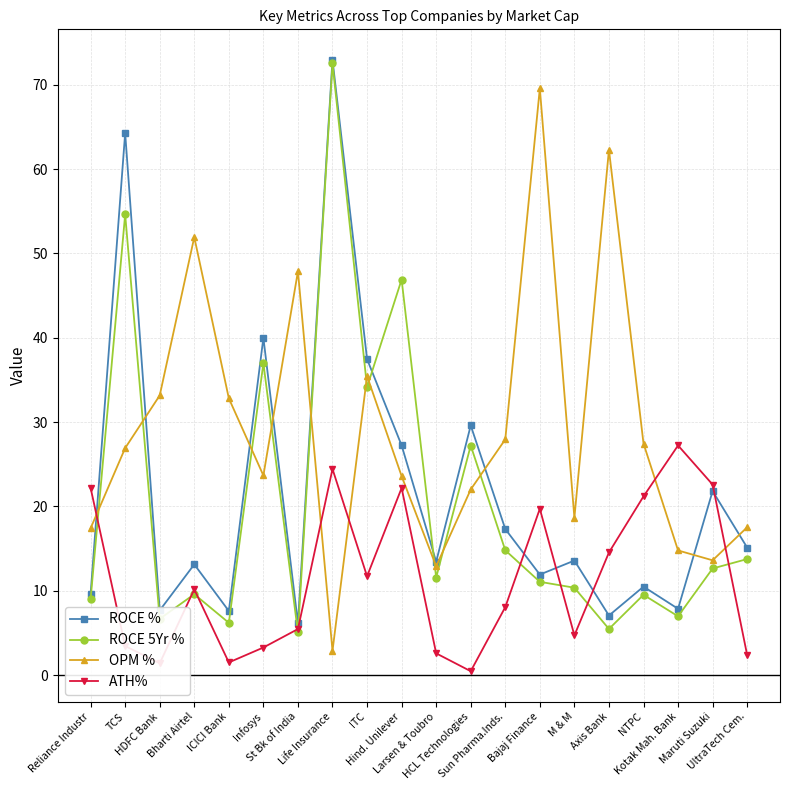

Where do ROCE 5Yr % and ATH% first cross each other?

Reliance Industr and TCS